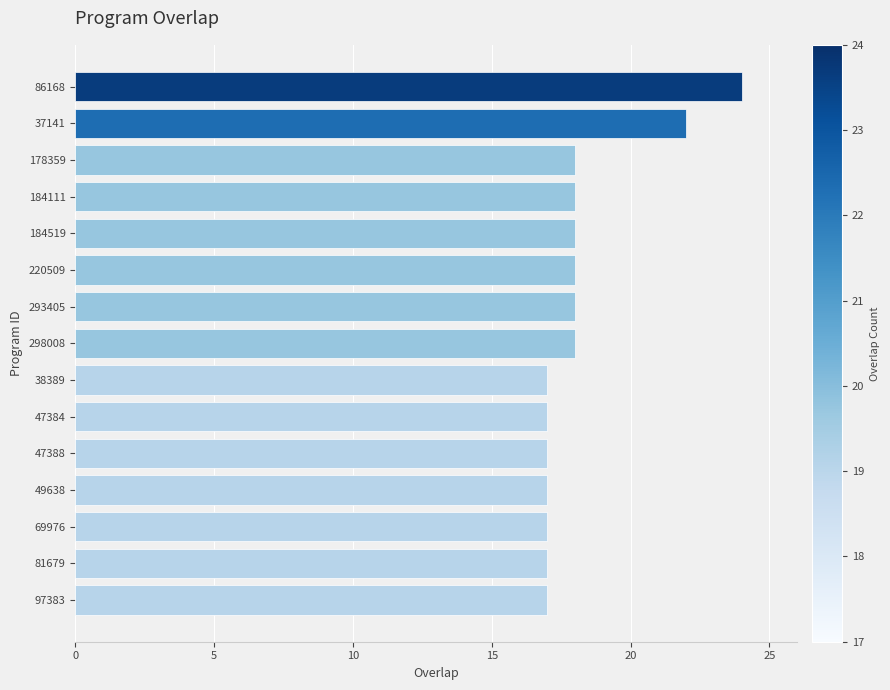

What is the approximate value at 69976?

17